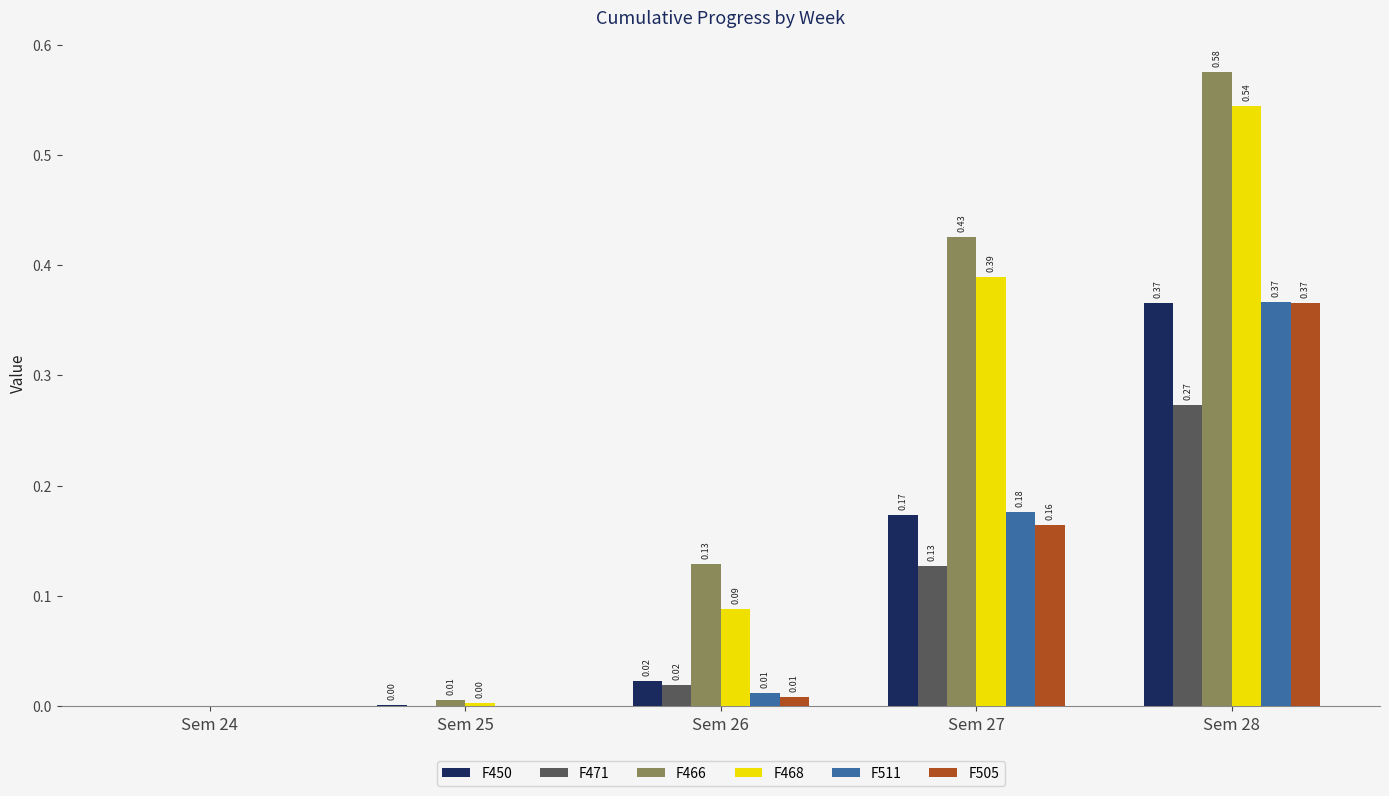

What is the sum of all F468 values?

1.0